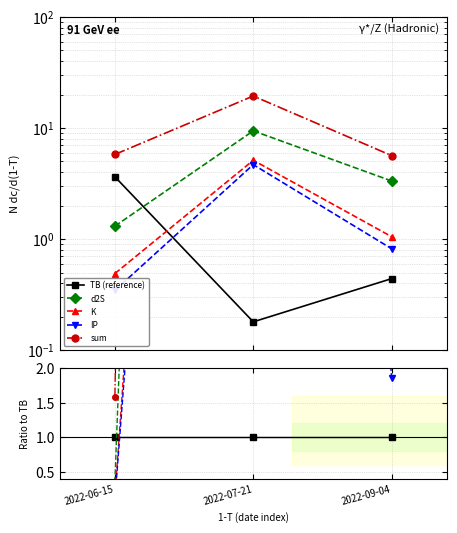

What position from the left is 2022-07-21?

2